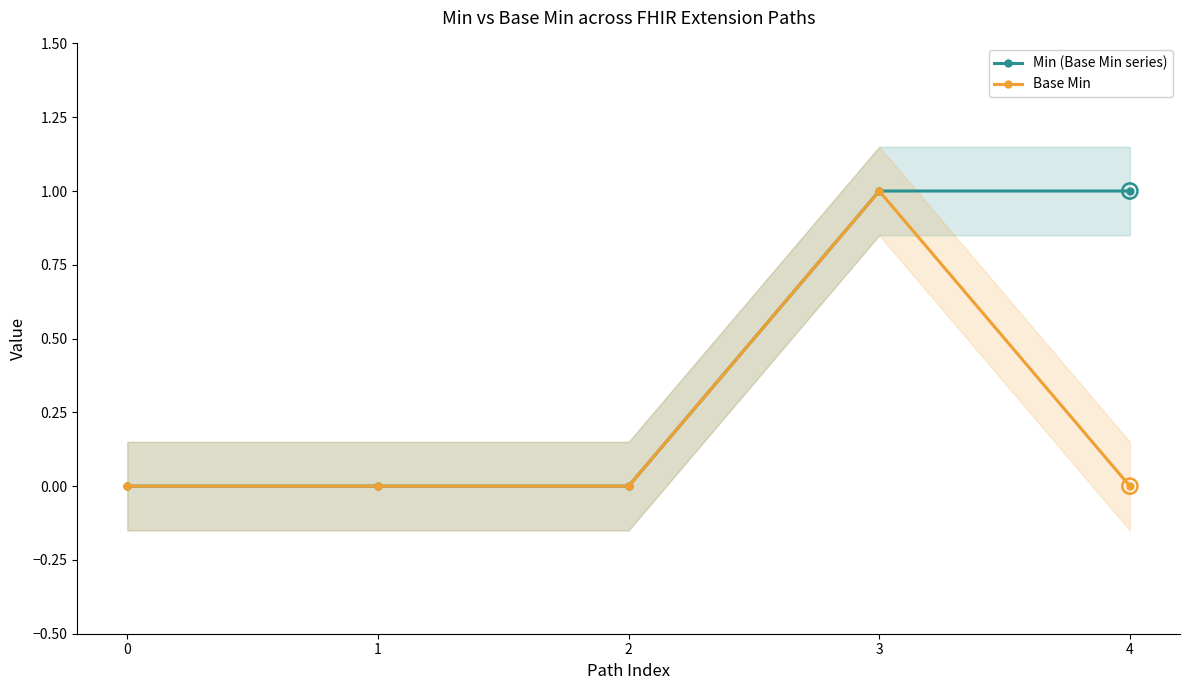

Which series has the widest spread of Y values?

Min (Base Min series)